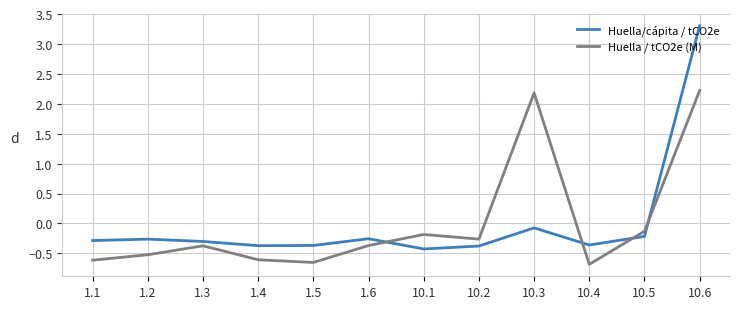

What is the lowest value of the Huella/cápita / tCO2e series?

-0.4